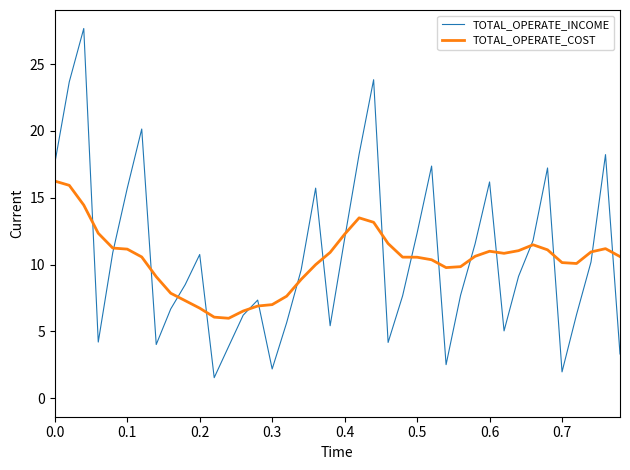

What is the difference between the maximum and second lowest values in the TOTAL_OPERATE_COST series?

10.2